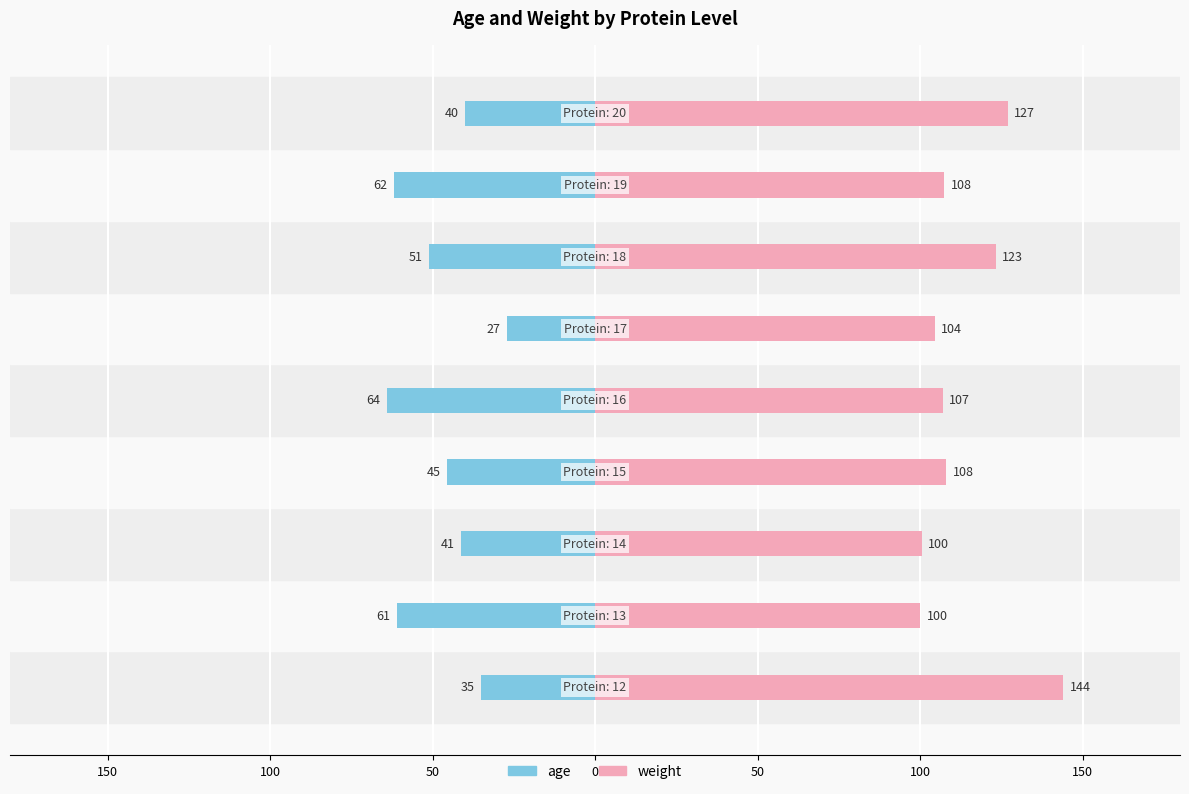

How many values in the weight series are below 107?

3